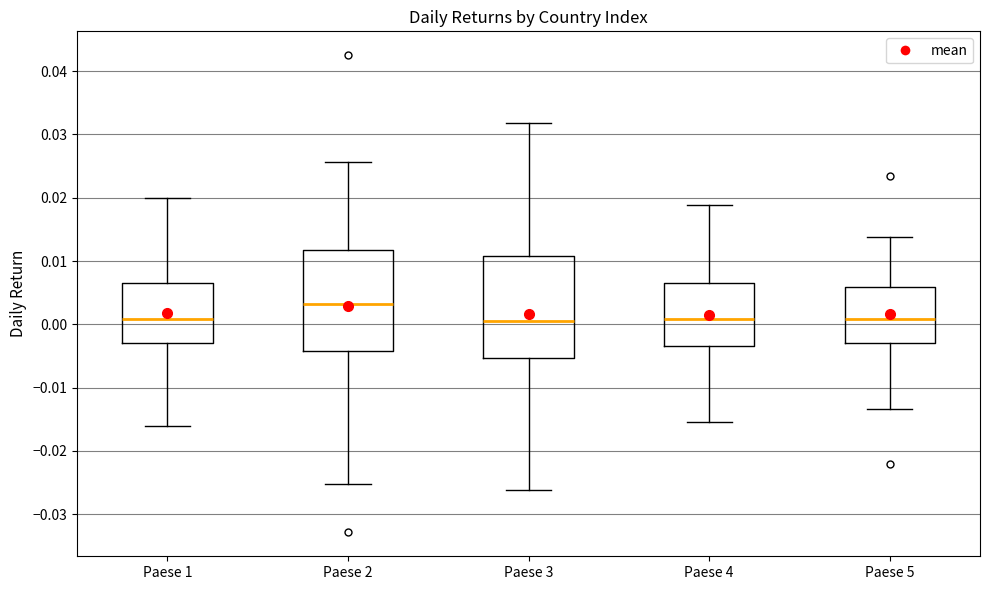

Reading left to right, read every box against the y-axis: the position of its median line, the range the box covers, and the ends of its whiskers. The values are not printed on the chart, so give them approximately, as read against the axis.

Paese 1: median 0.001, box -0.003 to 0.007, whiskers -0.016 to 0.020
Paese 2: median 0.003, box -0.004 to 0.012, whiskers -0.025 to 0.026
Paese 3: median 0.001, box -0.005 to 0.011, whiskers -0.026 to 0.032
Paese 4: median 0.001, box -0.003 to 0.006, whiskers -0.015 to 0.019
Paese 5: median 0.001, box -0.003 to 0.006, whiskers -0.013 to 0.014